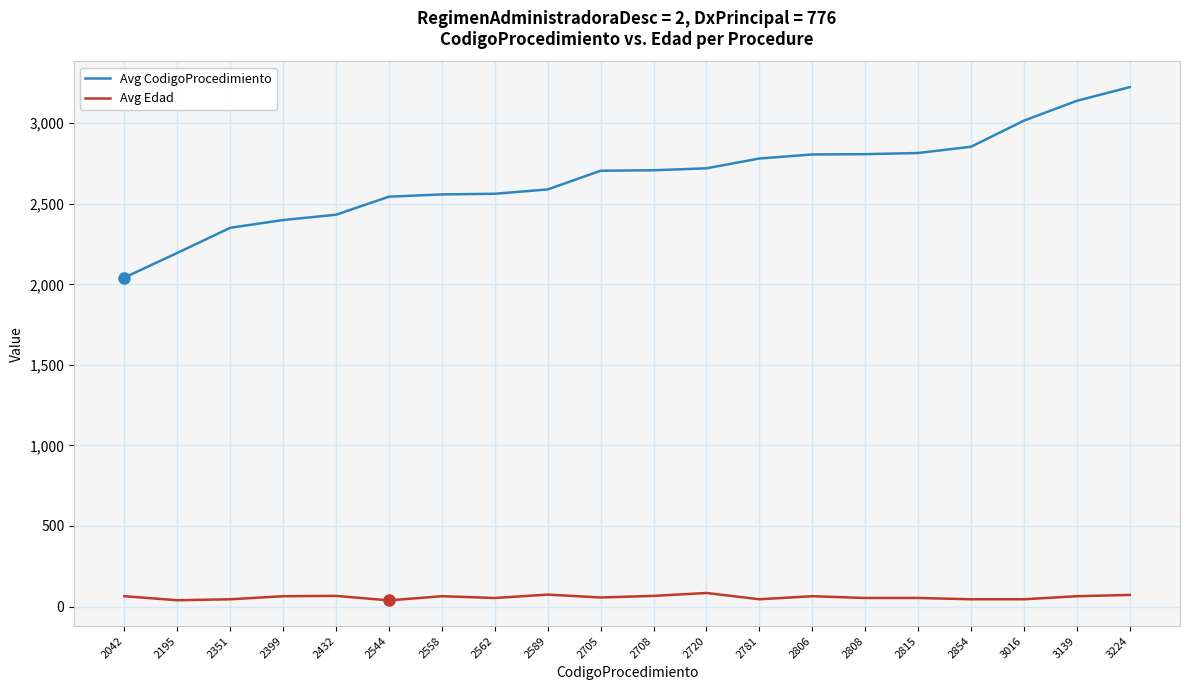

What is the difference between the second highest and second lowest values in the Avg CodigoProcedimiento series?

944